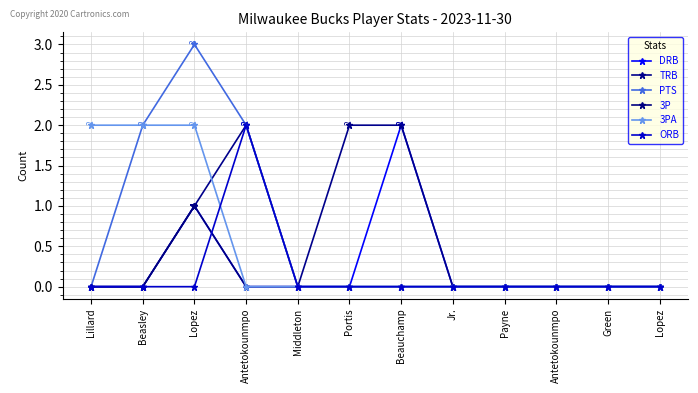

How many lines are shown in the chart?

6